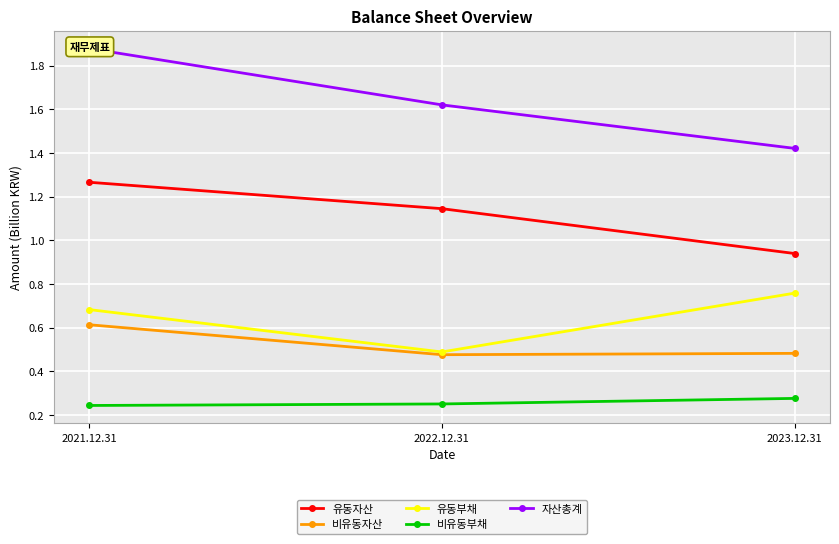

Is the value of 유동부채 at 2021.12.31 greater than the value of 자산총계 at 2021.12.31?

No